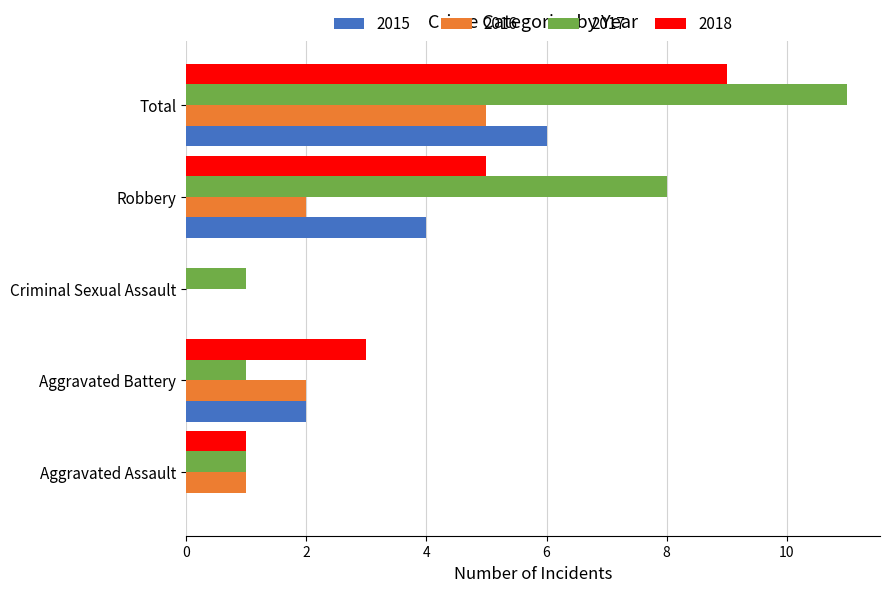

What is the sum of all 2016 values?

10